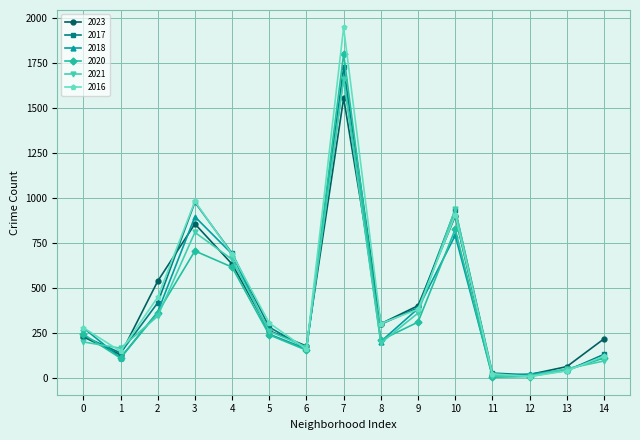

True or false: 2017 and 2016 cross at least once.

True